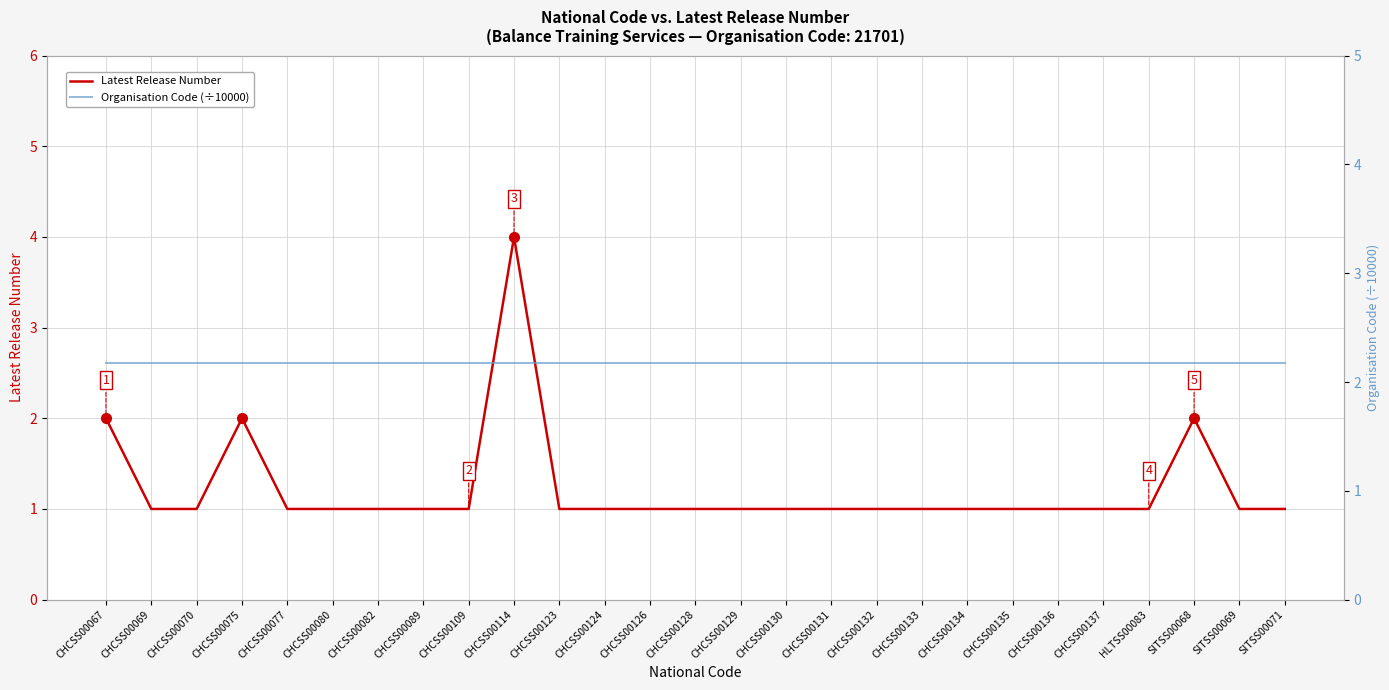

How many Latest Release Number values are between 1 and 2?

26